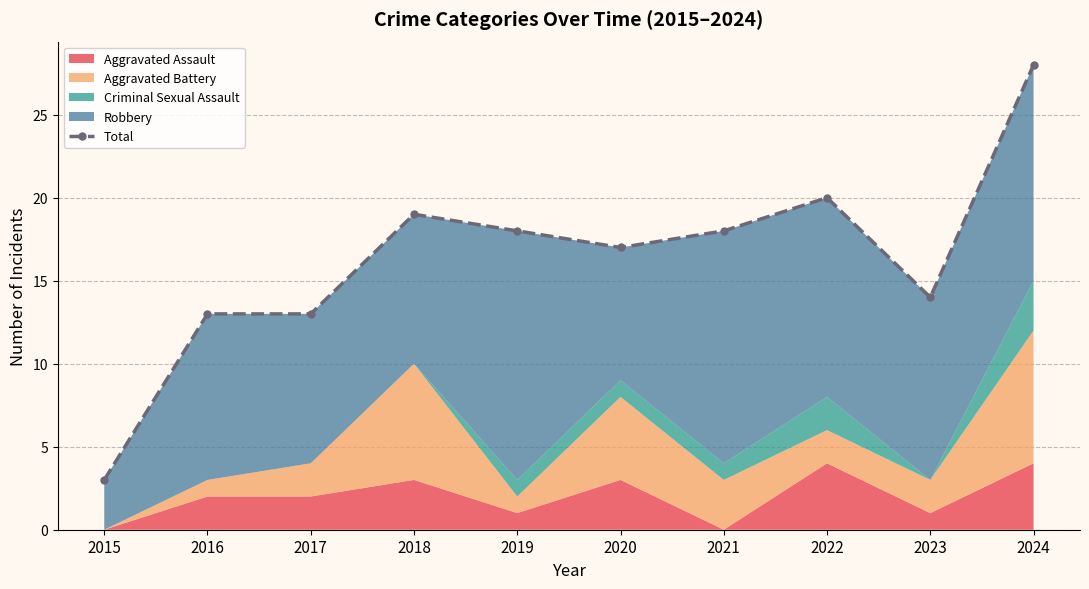

Does the chart have visible grid lines?

Yes